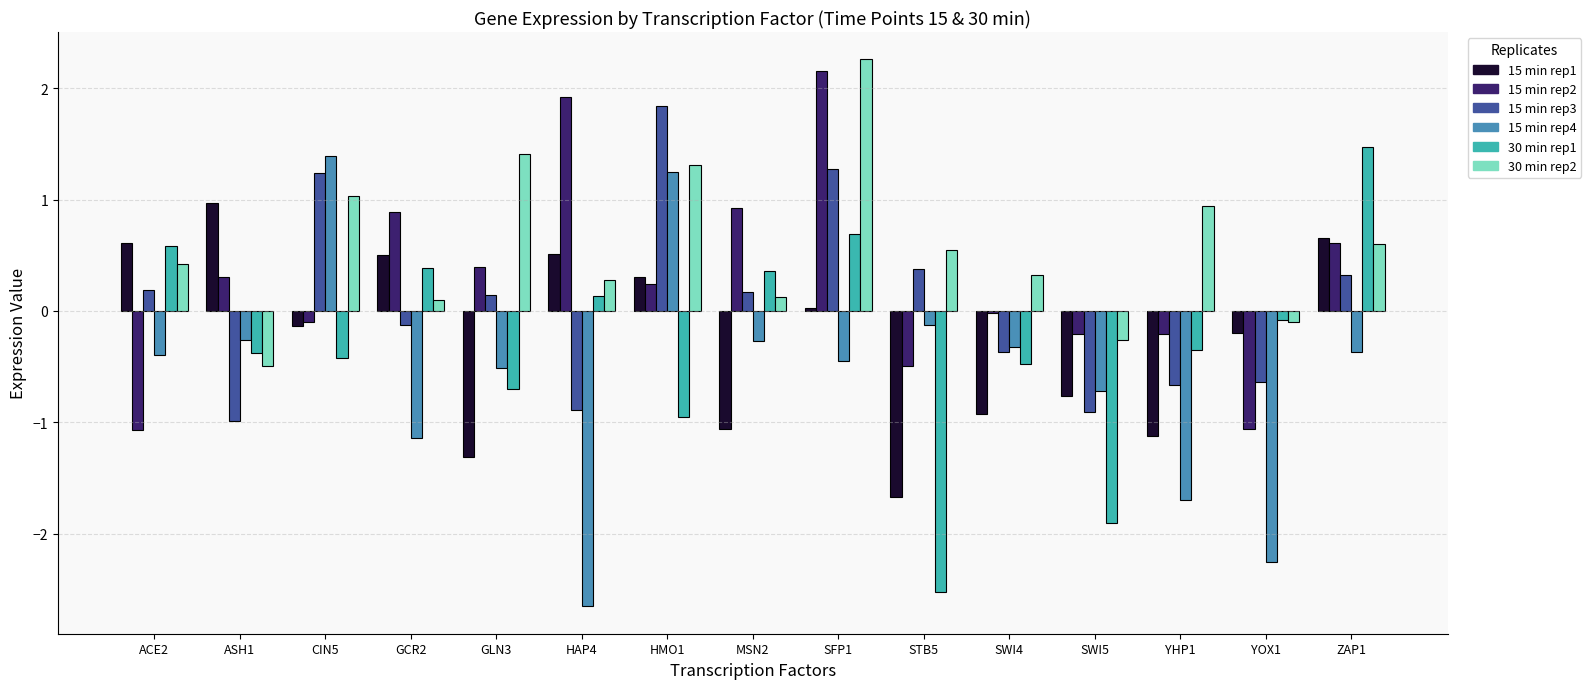

What is the difference between the highest and lowest values at STB5?

3.1